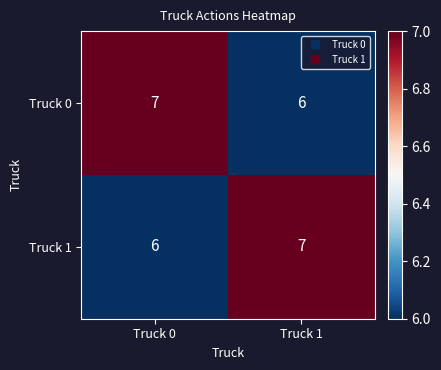

True or false: Truck 0 has a value of 4 at Truck 0.

False